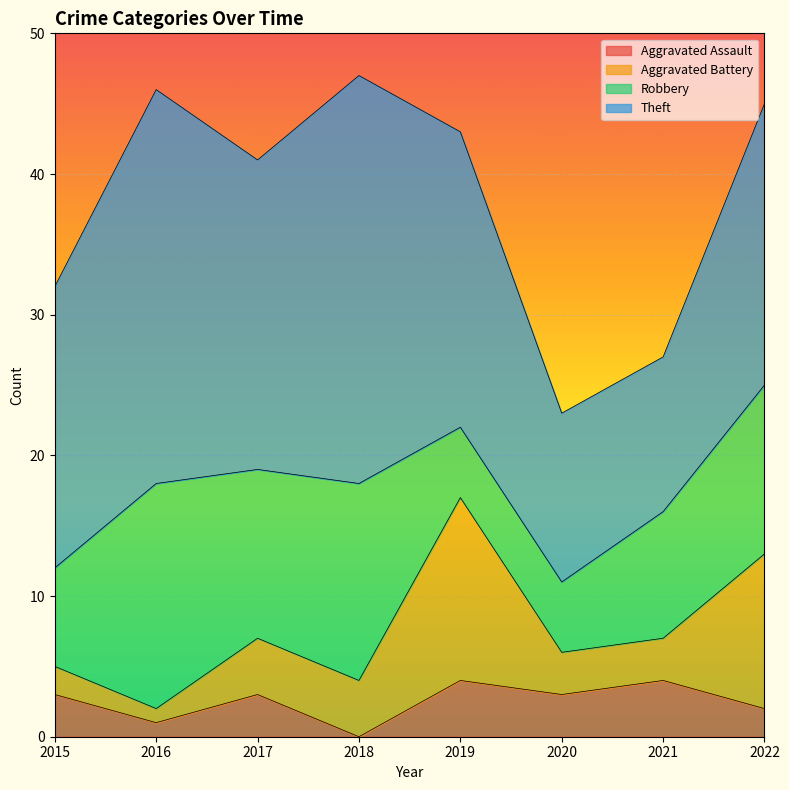

How many Aggravated Assault values are between 2 and 4?

6